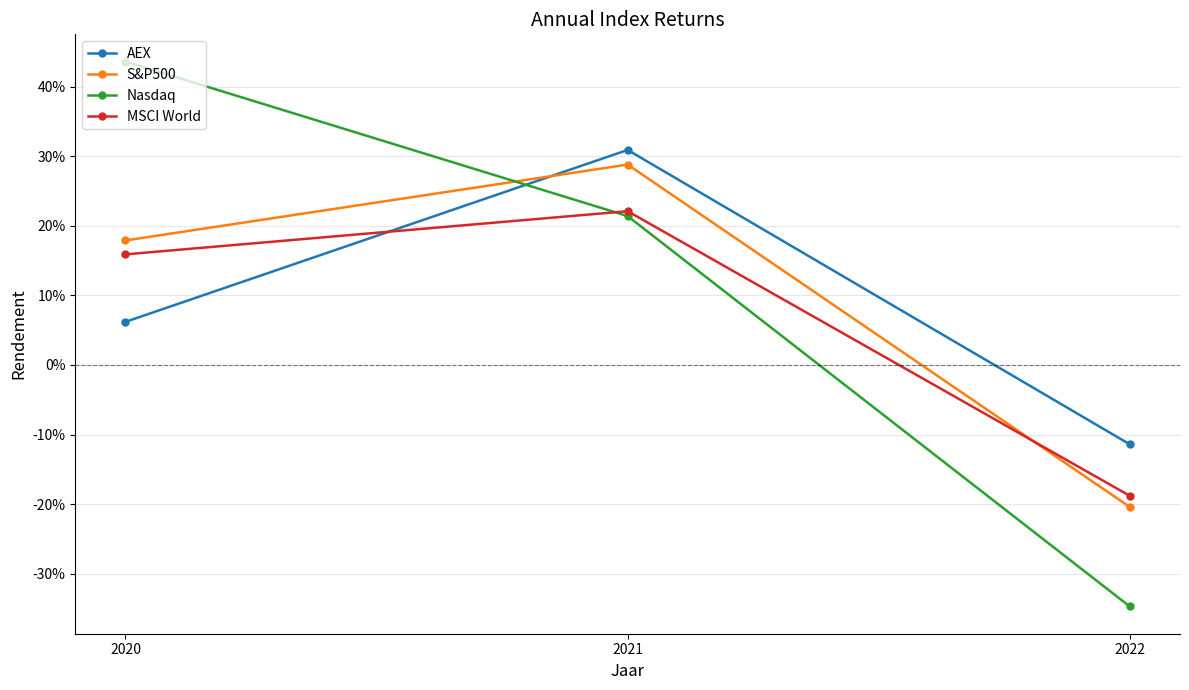

What are all the series names shown in the legend?

AEX, S&P500, Nasdaq, MSCI World